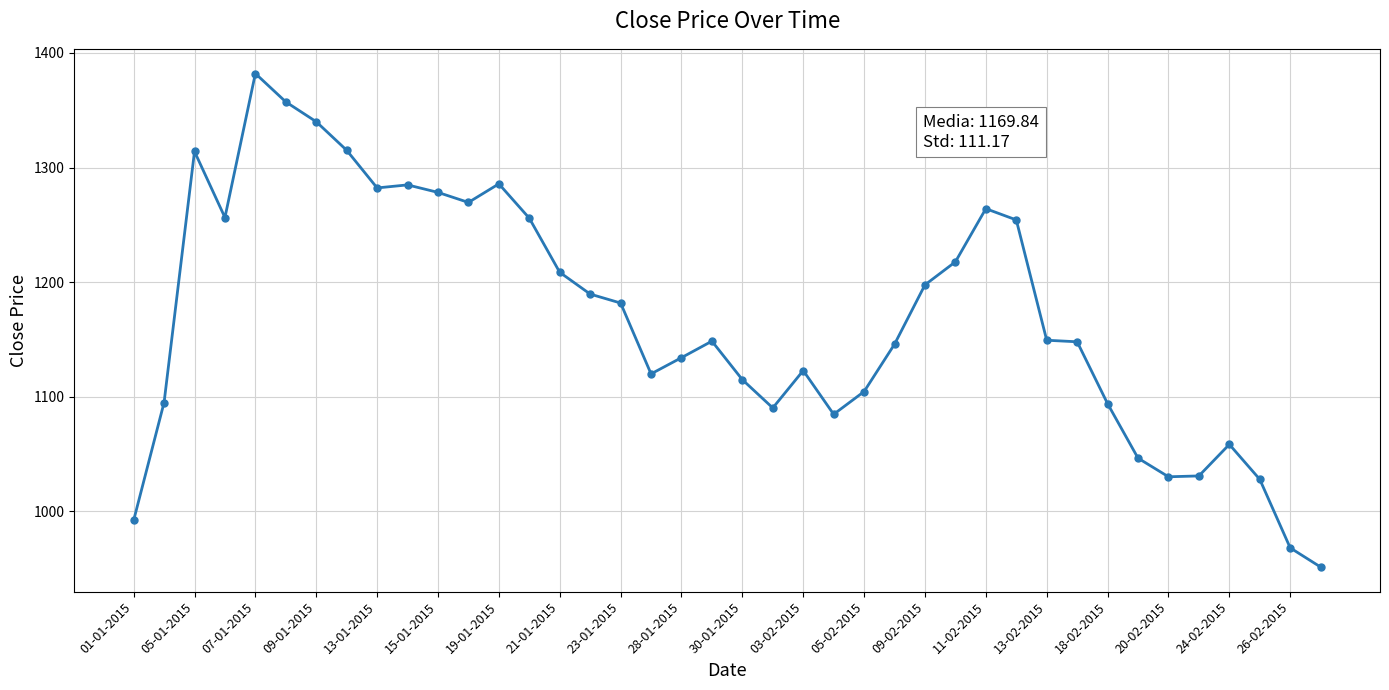

What is the average value?

1169.8